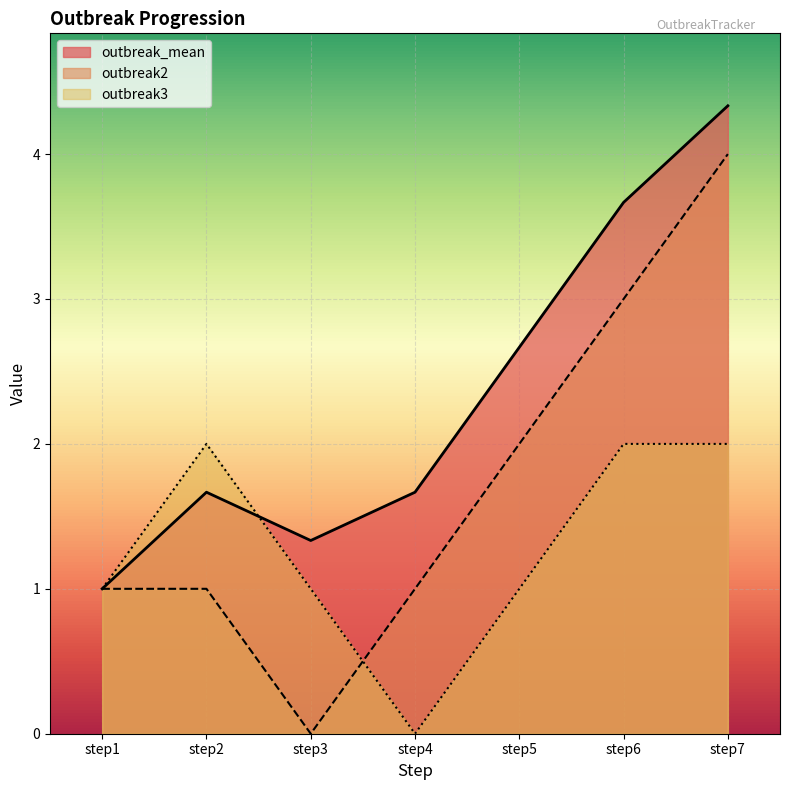

True or false: outbreak_mean and outbreak2 cross at least once.

False